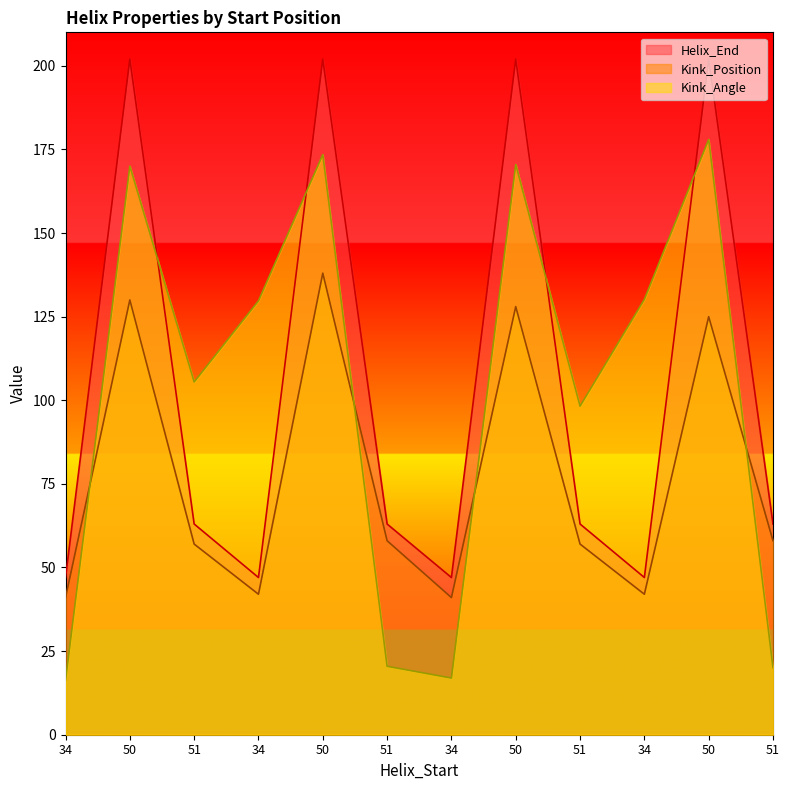

Count the Helix_End values in the range 47 to 202.

12